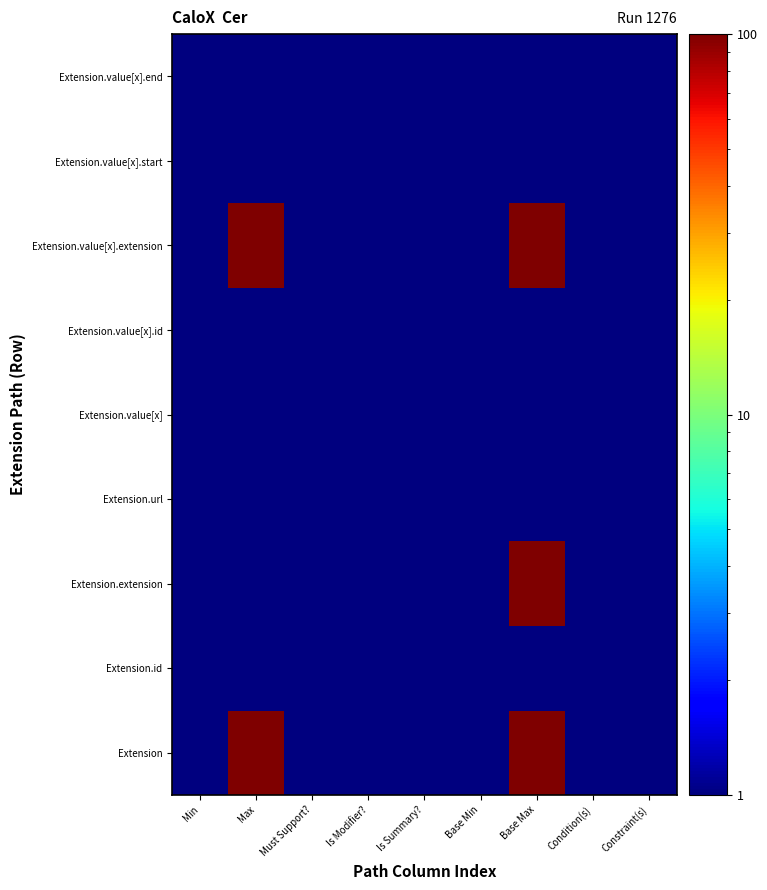

At how many categories does at least one series exceed 67?

2